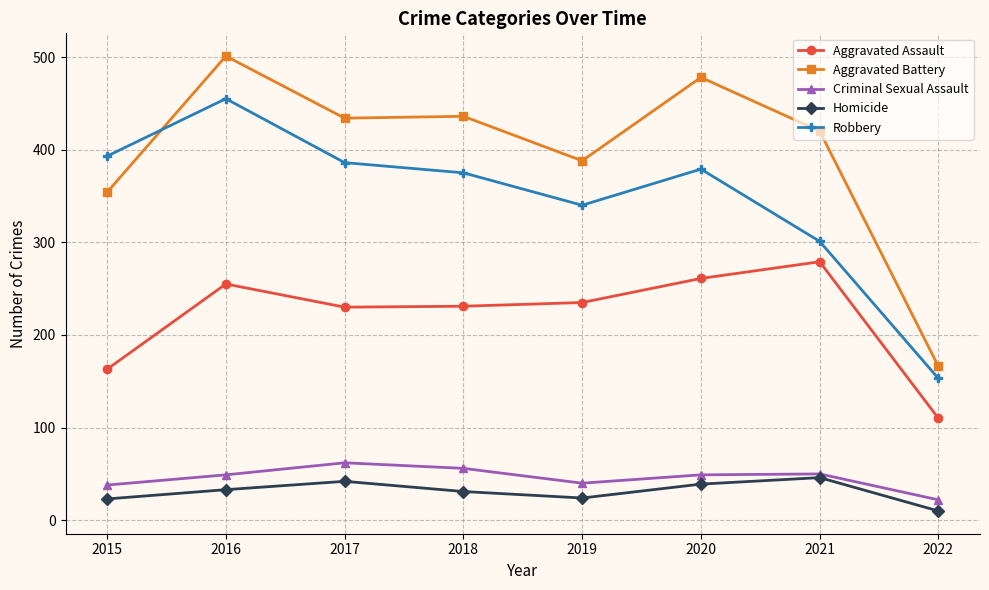

What is the approximate value of Homicide at 2022, to the nearest 5?

10